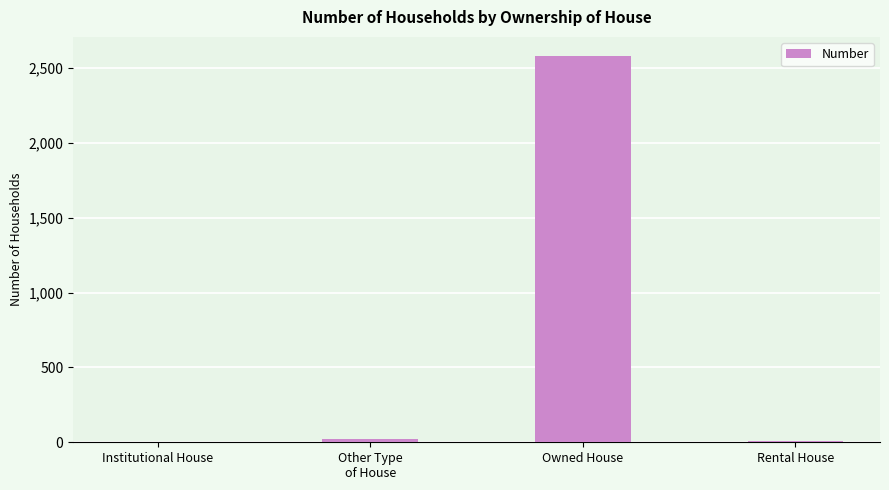

What is the average value?

654